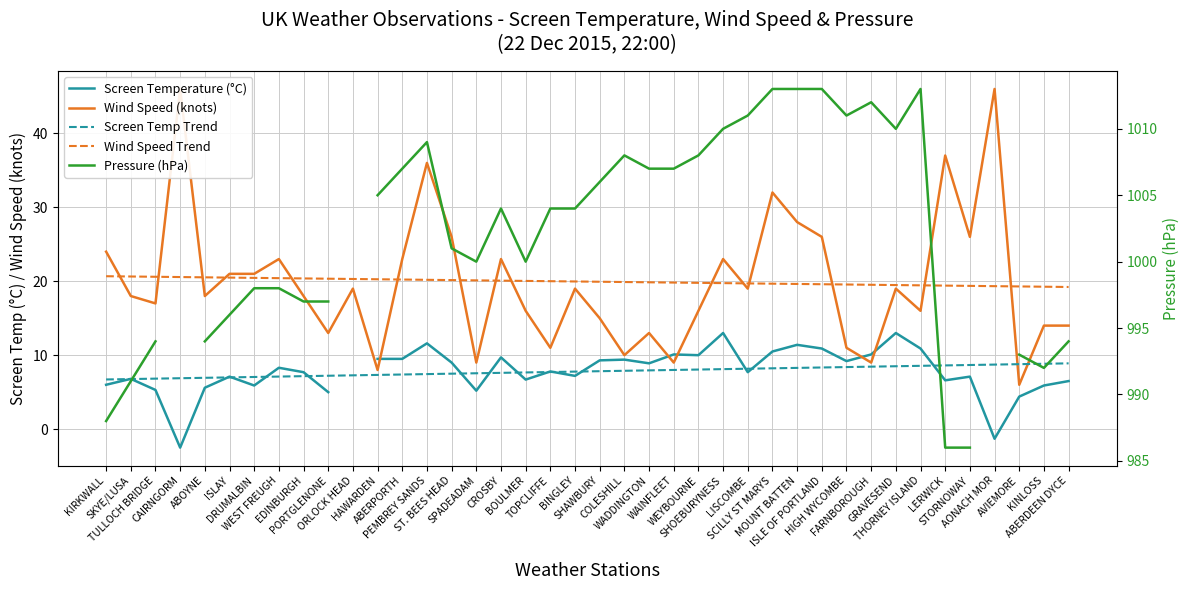

True or false: Wind Speed Trend has more than 1 points higher than both neighbors.

False